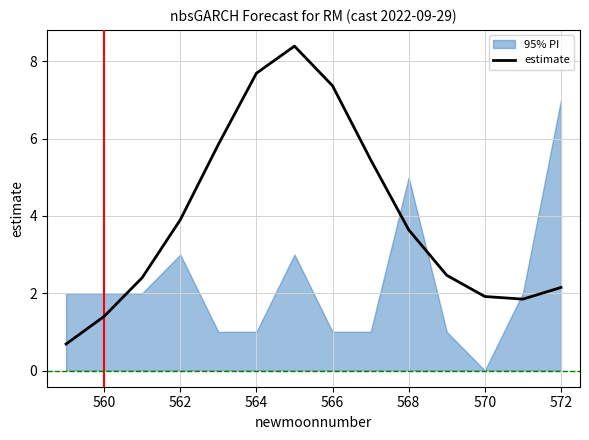

What is the maximum value for estimate?

8.4